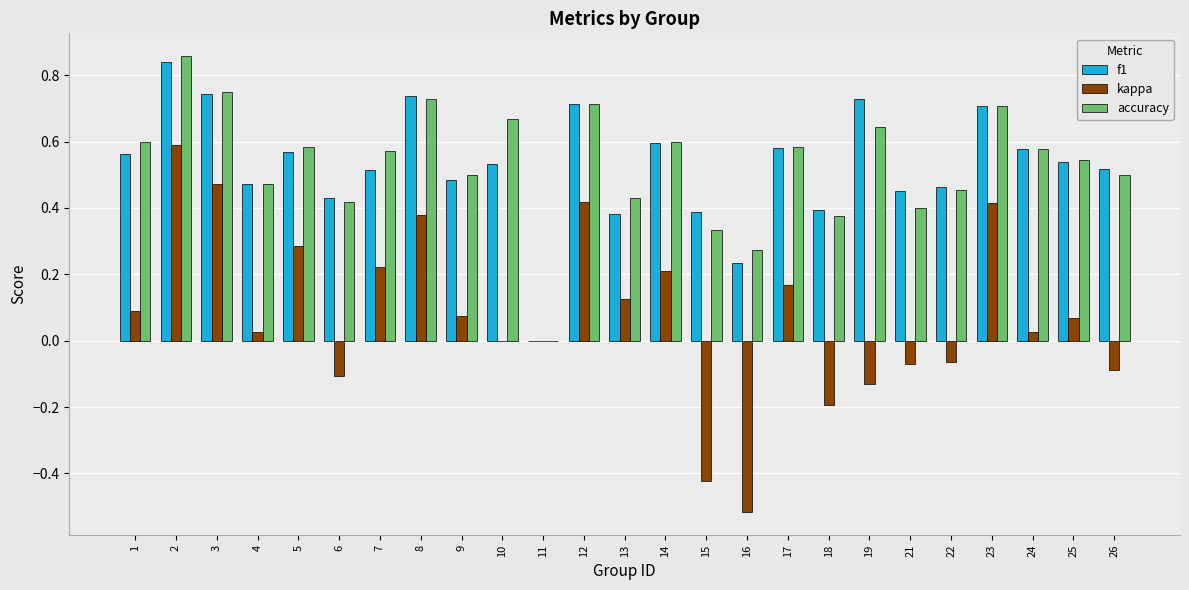

What is the sum of all f1 values?

13.2